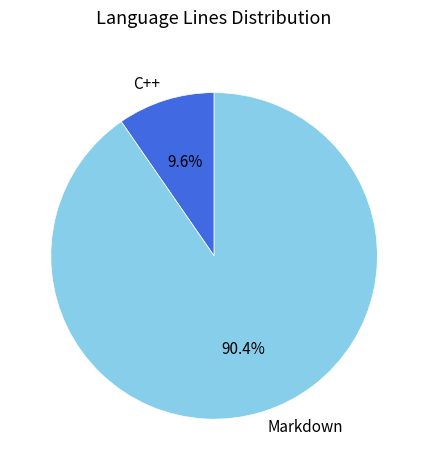

What percentage is NOT represented by Markdown?

9.6%